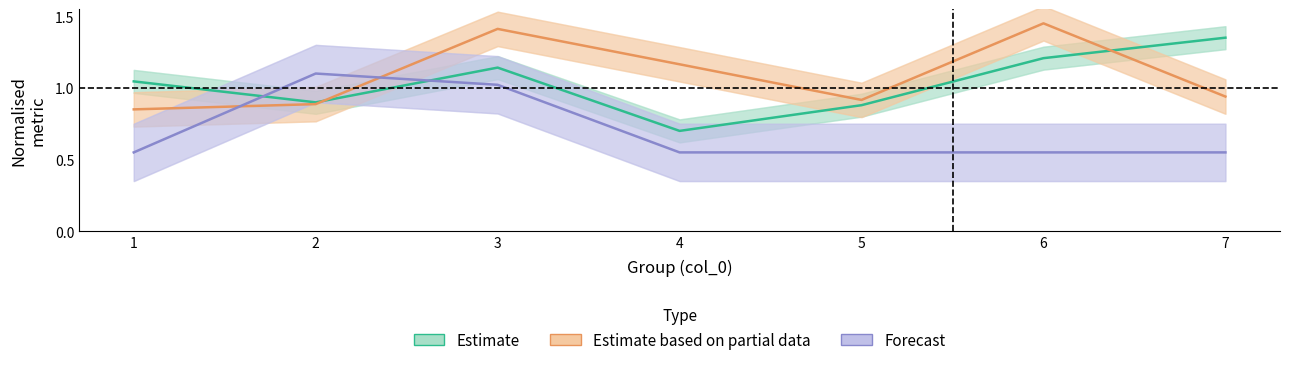

What is the minimum value shown in the chart?

0.6